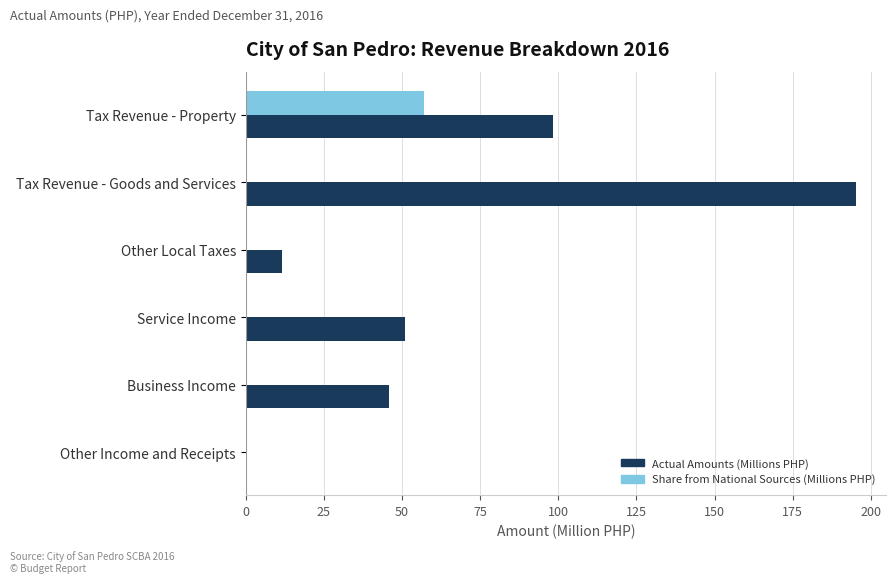

At which category is the sum across all series the highest?

Tax Revenue - Goods and Services